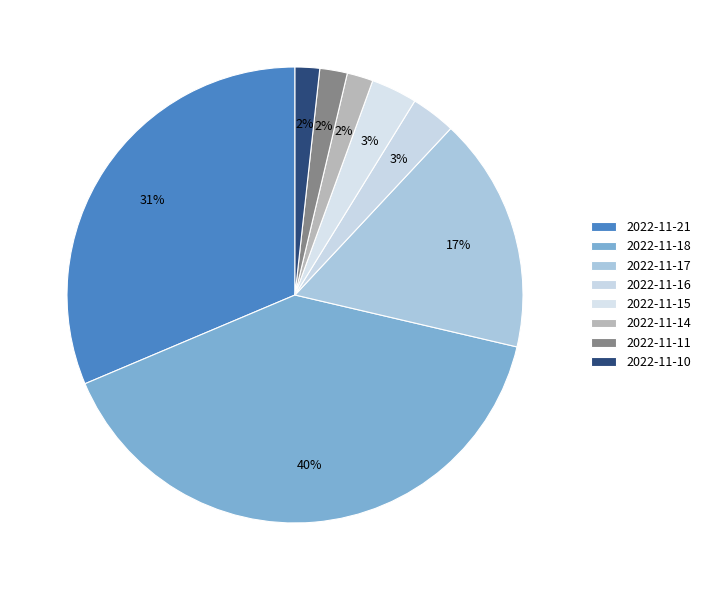

To the nearest percent, what is the combined percentage of 2022-11-10 and 2022-11-17?

18%